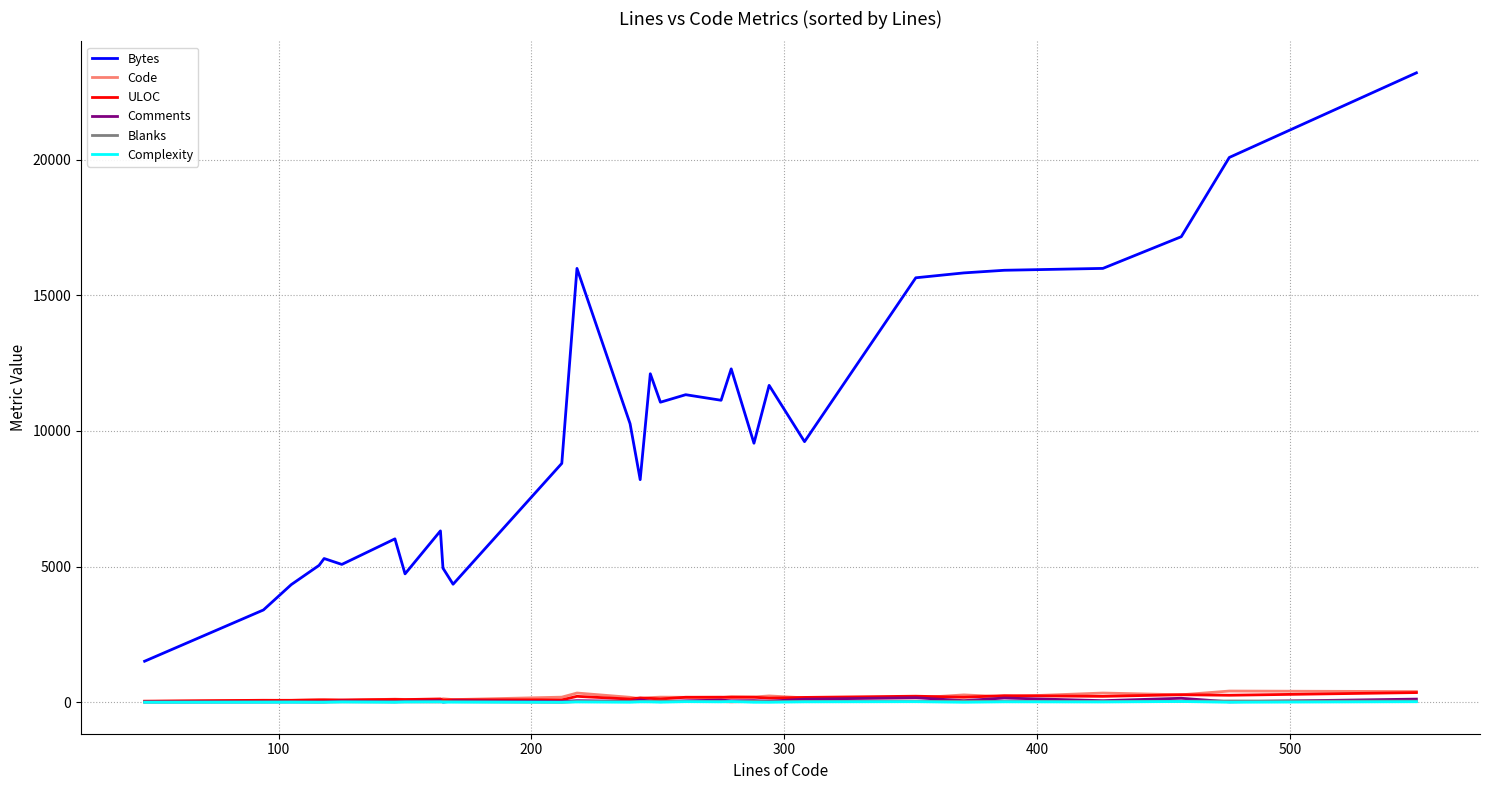

Which series has the largest range (max minus min)?

Bytes